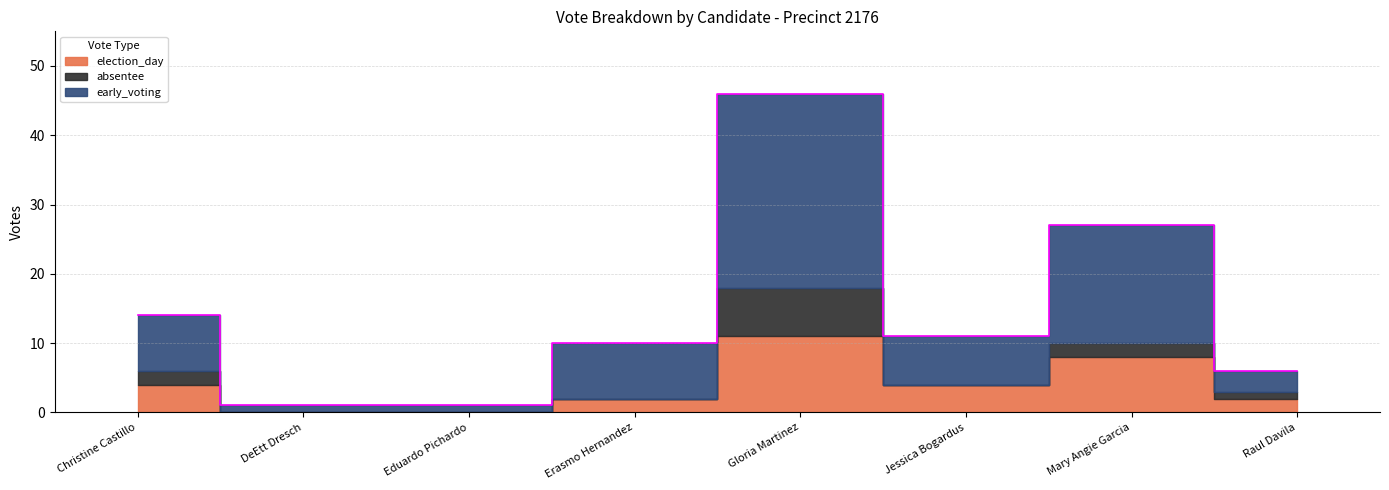

True or false: election_day has a value of 4 at Gloria Martinez.

False